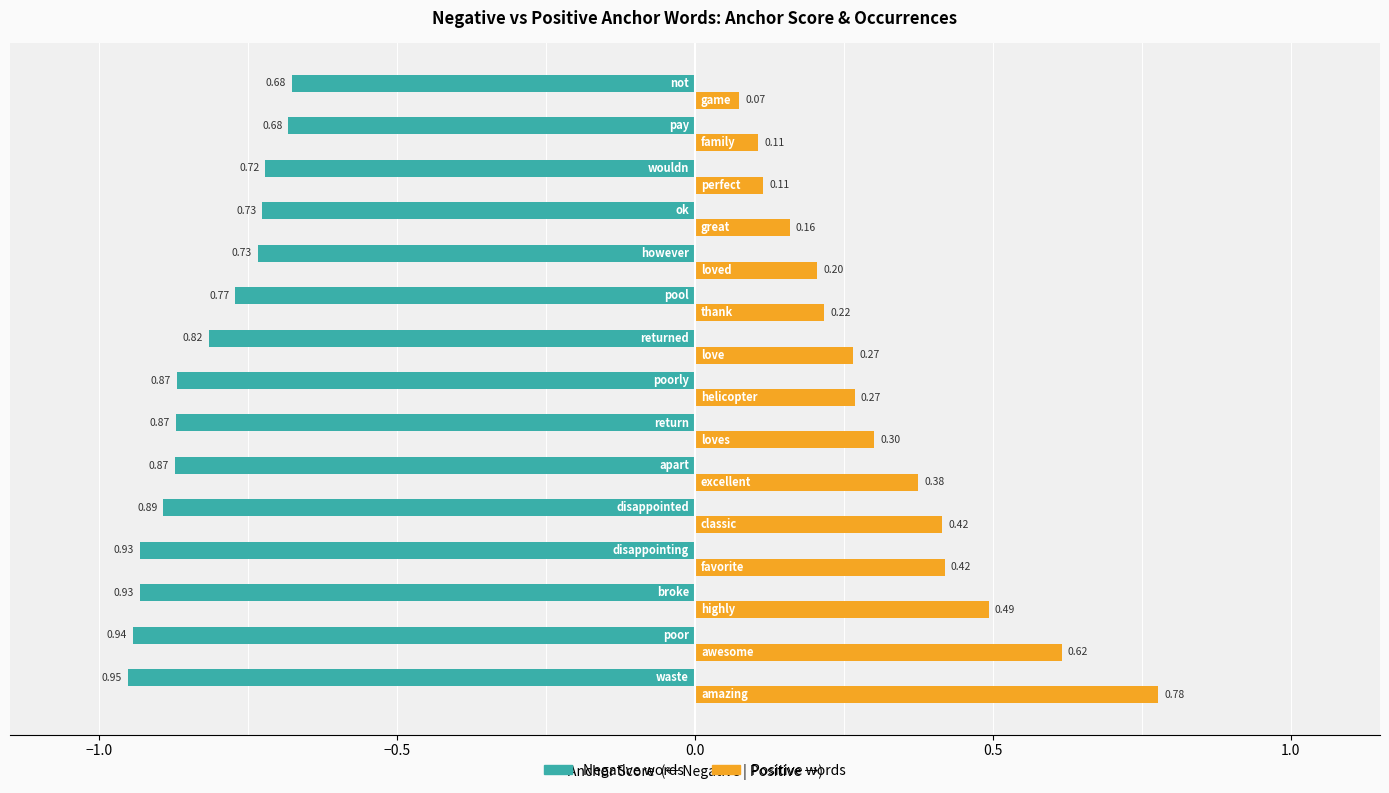

What is the difference between the maximum and second lowest values in the Positive words series?

0.7